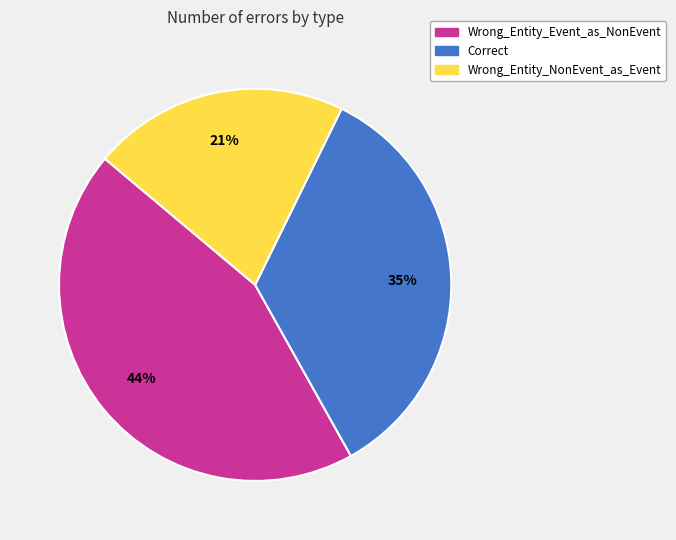

What is the largest slice in the pie chart?

Wrong_Entity_Event_as_NonEvent